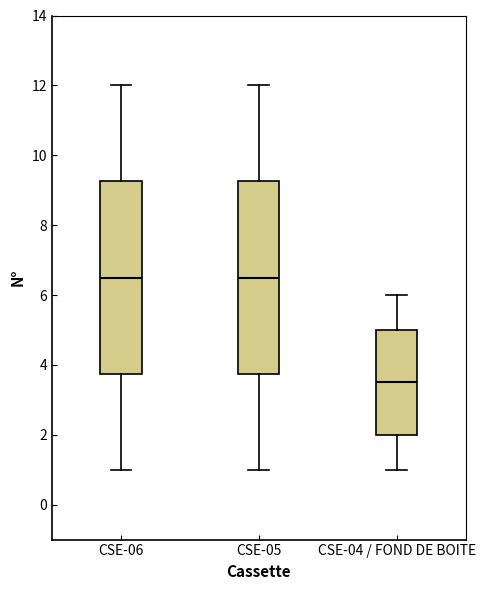

Which box has the lowest median line?

CSE-04 / FOND DE BOITE